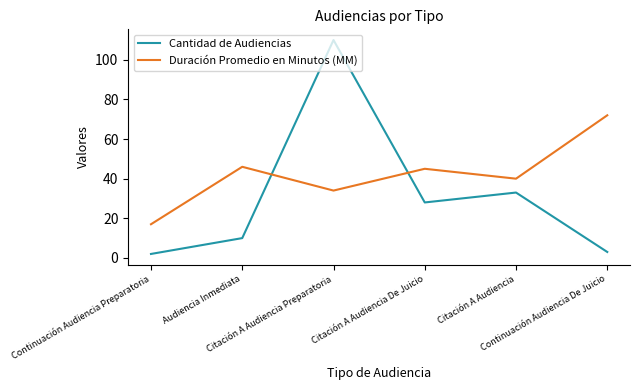

Where is Cantidad de Audiencias nearest to the value 56?

Citación A Audiencia